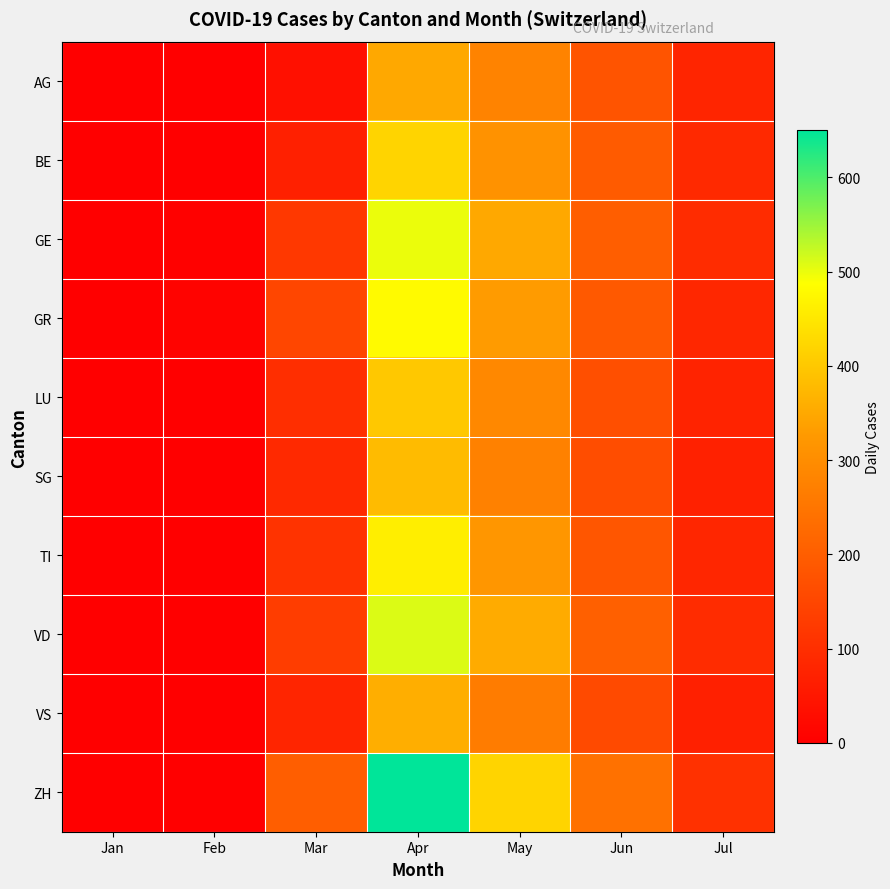

Reading right to left, what are all the values shown in this chart?

AG: Jul=80	Jun=180	May=280	Apr=350	Mar=35	Feb=0	Jan=0
BE: Jul=90	Jun=195	May=310	Apr=420	Mar=69	Feb=0	Jan=0
GE: Jul=95	Jun=200	May=350	Apr=500	Mar=120	Feb=4	Jan=0
GR: Jul=85	Jun=190	May=330	Apr=480	Mar=150	Feb=8	Jan=0
LU: Jul=75	Jun=170	May=290	Apr=400	Mar=100	Feb=0	Jan=0
SG: Jul=72	Jun=165	May=275	Apr=380	Mar=90	Feb=0	Jan=0
TI: Jul=82	Jun=185	May=320	Apr=460	Mar=110	Feb=1	Jan=0
VD: Jul=95	Jun=205	May=355	Apr=510	Mar=130	Feb=0	Jan=0
VS: Jul=70	Jun=158	May=265	Apr=360	Mar=80	Feb=1	Jan=0
ZH: Jul=105	Jun=240	May=420	Apr=650	Mar=200	Feb=2	Jan=0